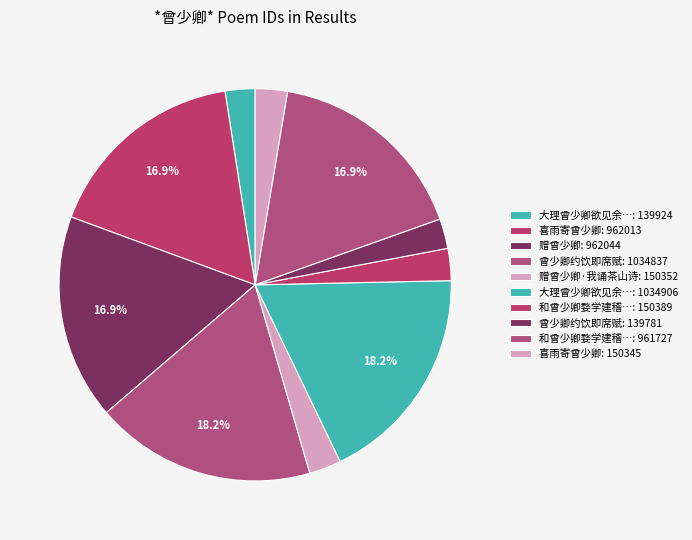

How many segments does this pie chart have?

10